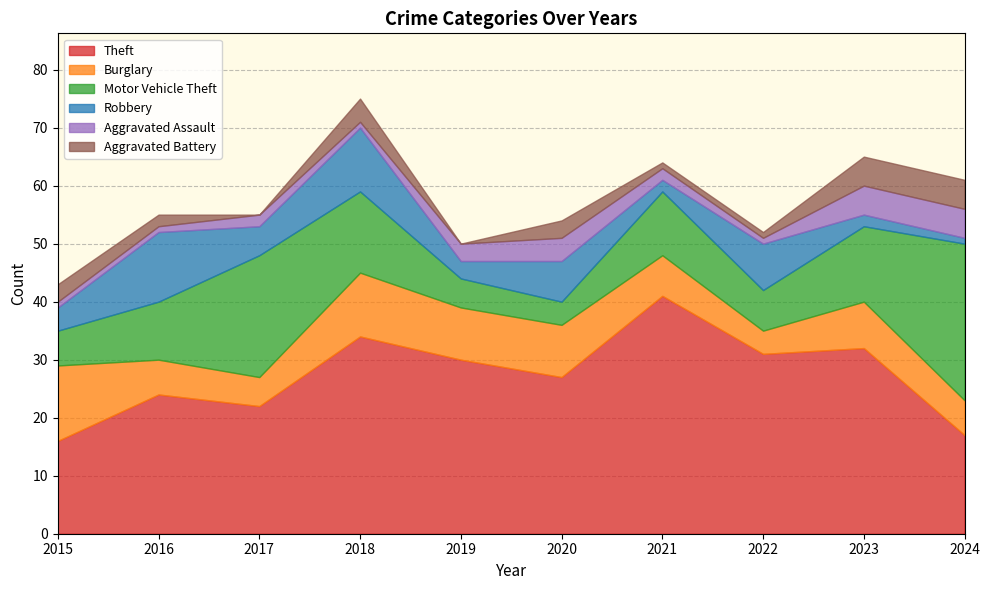

Between 2024 and 2018, which is larger?

2018